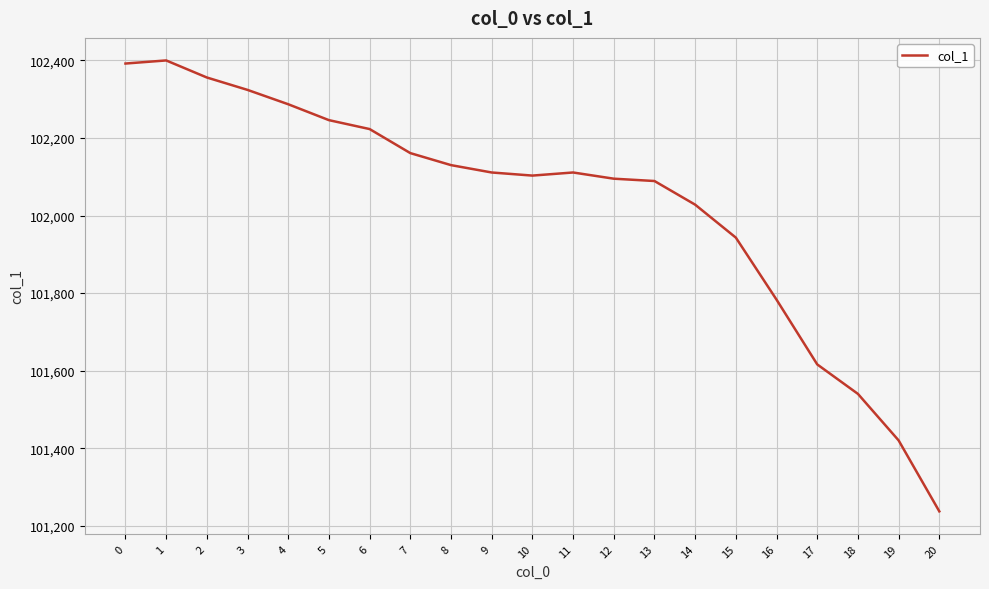

How many categories are shown in the chart?

21